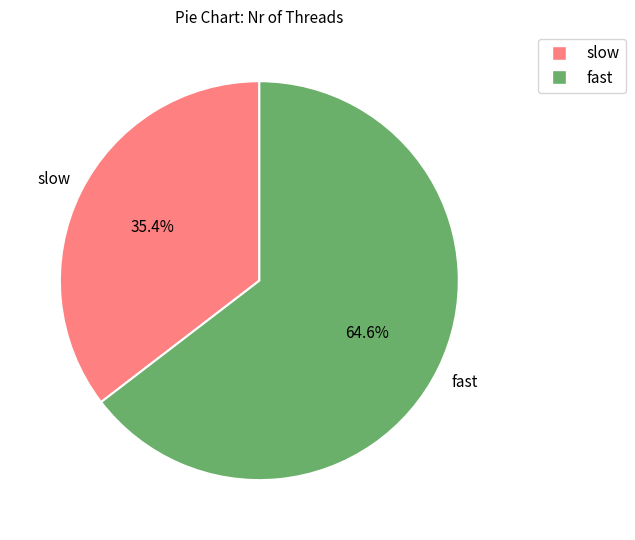

Is there any slice that represents more than half of the pie?

Yes